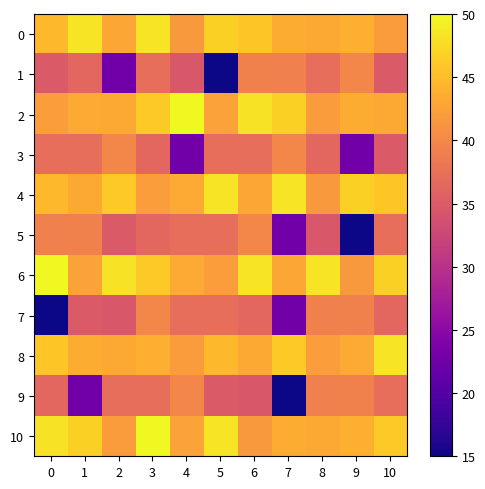

Which series has the largest total across all categories?

6